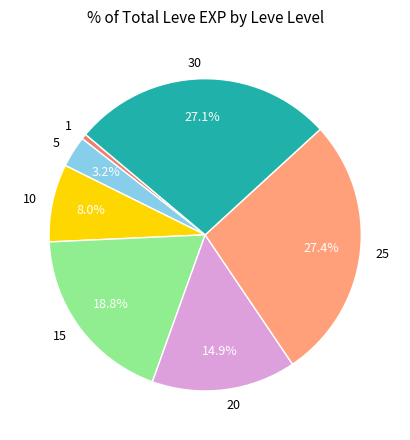

Which slice is the smallest?

1